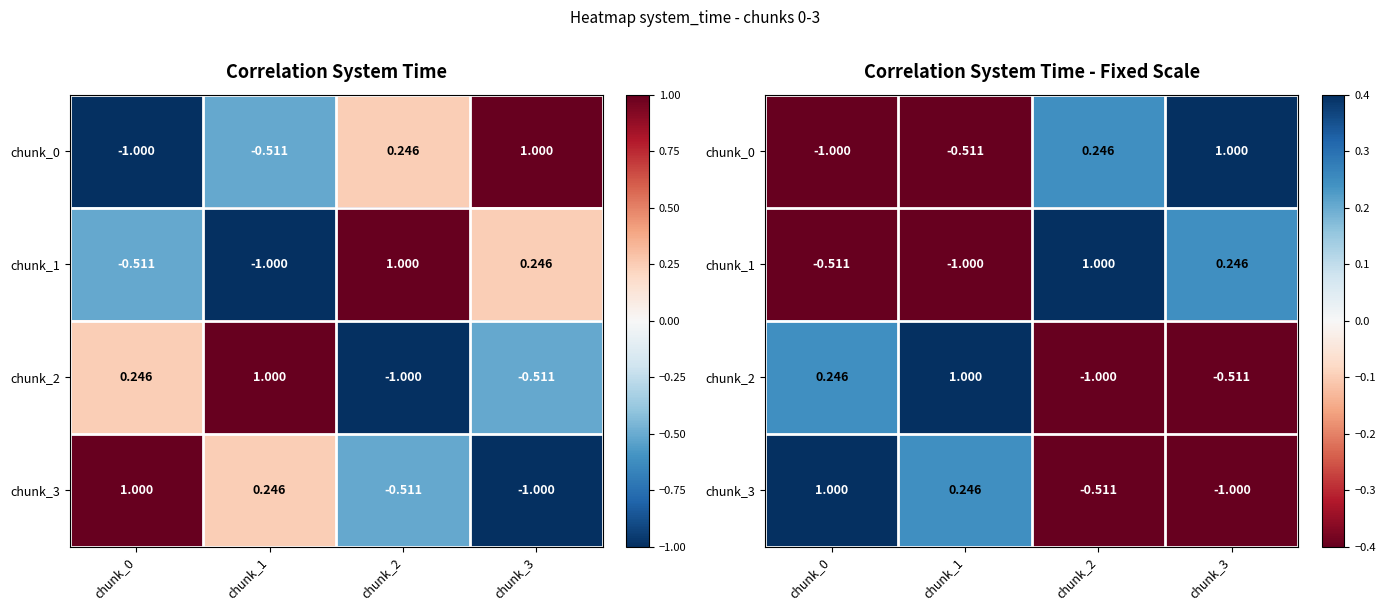

At which label does chunk_1 reach its minimum?

chunk_1